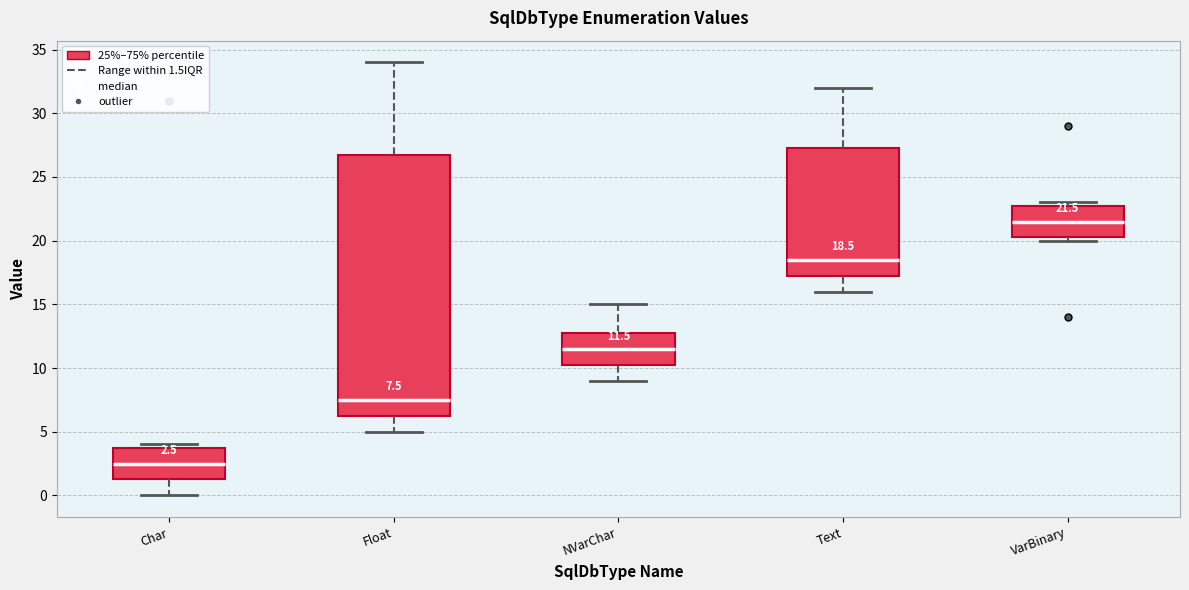

Which box is the tallest, from its lower edge to its upper edge?

Float